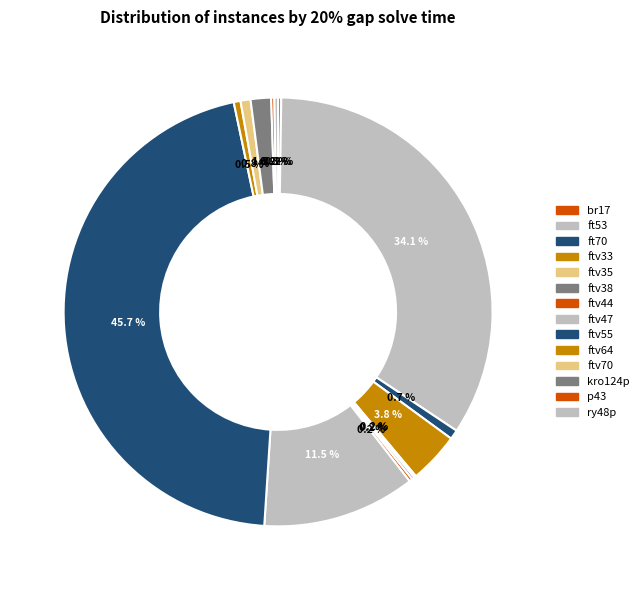

To the nearest percent, what is the difference between the br17 and ftv33 slice percentages?

4%